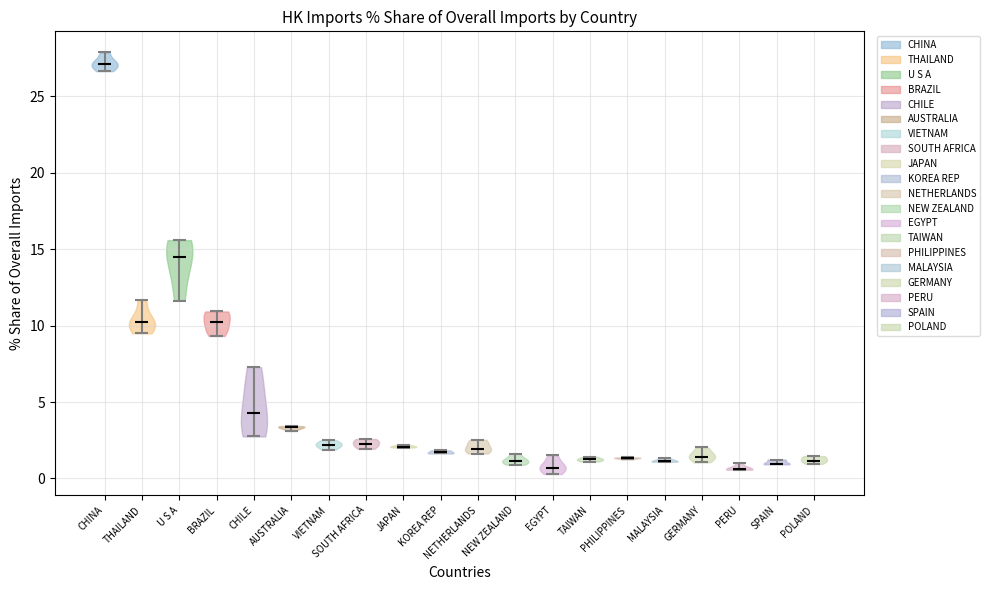

Reading left to right, read every violin against the y-axis: where its median line is, and the lowest and highest points it reaches. The values are not printed on the chart, so give them approximately, as read against the axis.

CHINA: median line 27.0, lowest point 26.5, highest point 28.0
THAILAND: median line 10.5, lowest point 9.5, highest point 11.5
U S A: median line 14.5, lowest point 11.5, highest point 15.5
BRAZIL: median line 10.5, lowest point 9.5, highest point 11.0
CHILE: median line 4.5, lowest point 3.0, highest point 7.5
AUSTRALIA: median line 3.5, lowest point 3.0, highest point 3.5
VIETNAM: median line 2.0, lowest point 2.0, highest point 2.5
SOUTH AFRICA: median line 2.5, lowest point 2.0, highest point 2.5
JAPAN: median line 2.0, lowest point 2.0, highest point 2.0
KOREA REP: median line 1.5, lowest point 1.5, highest point 2.0
NETHERLANDS: median line 2.0, lowest point 1.5, highest point 2.5
NEW ZEALAND: median line 1.0, lowest point 1.0, highest point 1.5
EGYPT: median line 0.5, lowest point 0.5, highest point 1.5
TAIWAN: median line 1.5, lowest point 1.0, highest point 1.5
PHILIPPINES: median line 1.5, lowest point 1.5, highest point 1.5
MALAYSIA: median line 1.0, lowest point 1.0, highest point 1.5
GERMANY: median line 1.5, lowest point 1.0, highest point 2.0
PERU: median line 0.5, lowest point 0.5, highest point 1.0
SPAIN: median line 1.0, lowest point 1.0, highest point 1.0
POLAND: median line 1.0, lowest point 1.0, highest point 1.5